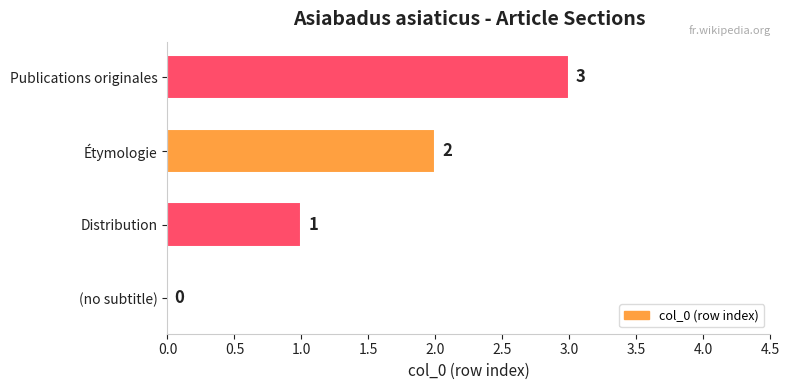

What is the greatest value displayed?

3